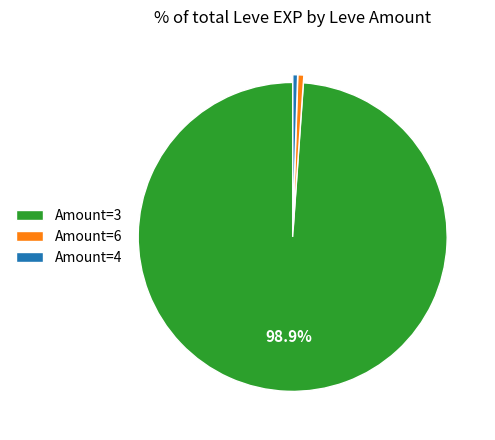

How many segments does this pie chart have?

3